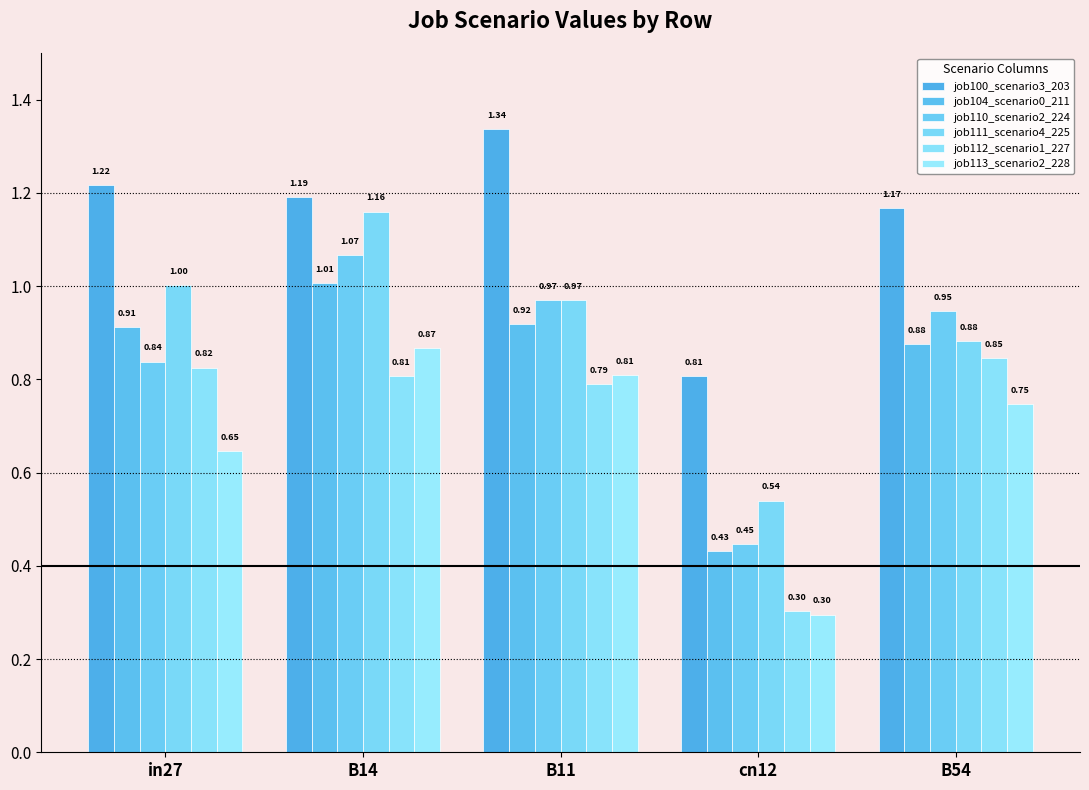

List the series in order of their peak value, lowest first.

job112_scenario1_227, job113_scenario2_228, job104_scenario0_211, job110_scenario2_224, job111_scenario4_225, job100_scenario3_203